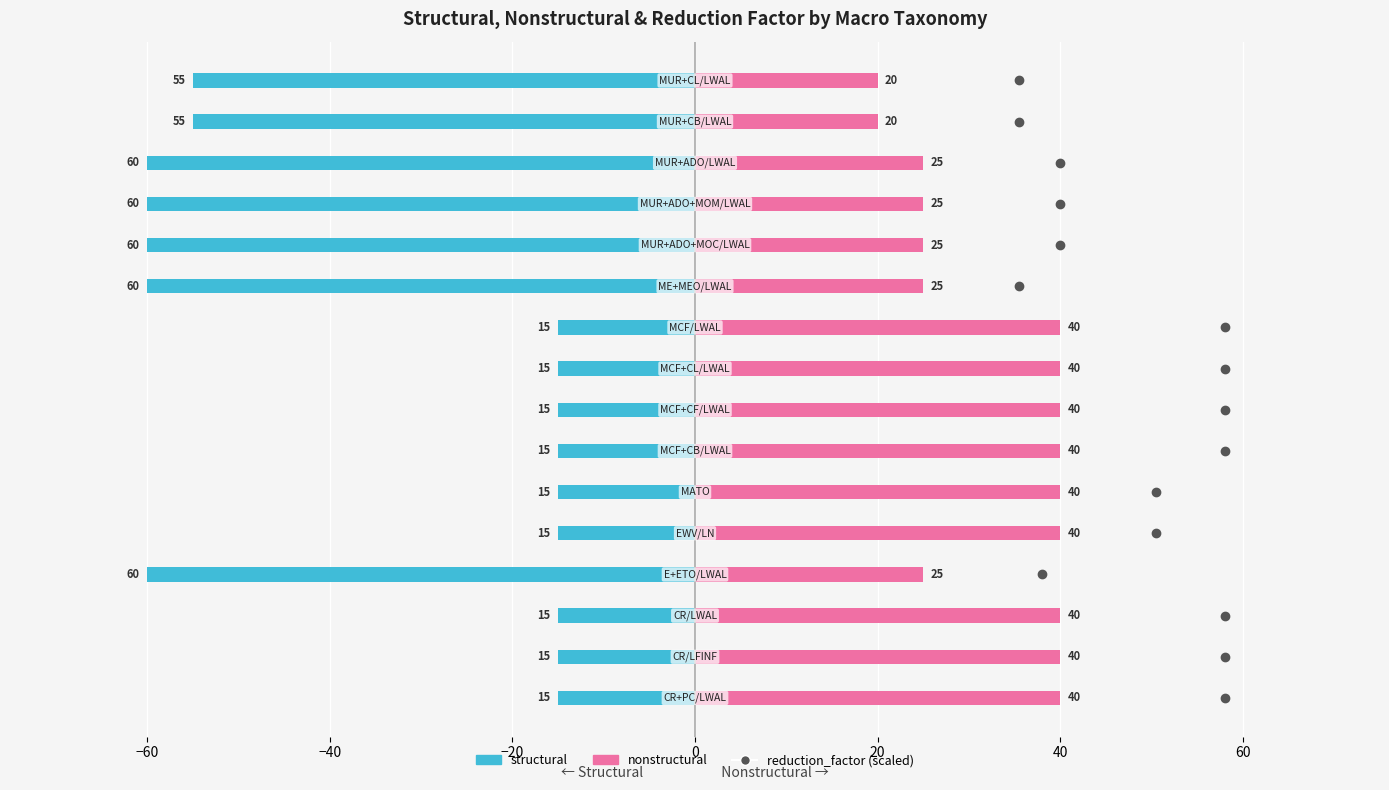

The nonstructural series shows 44 at 11. True or false?

False